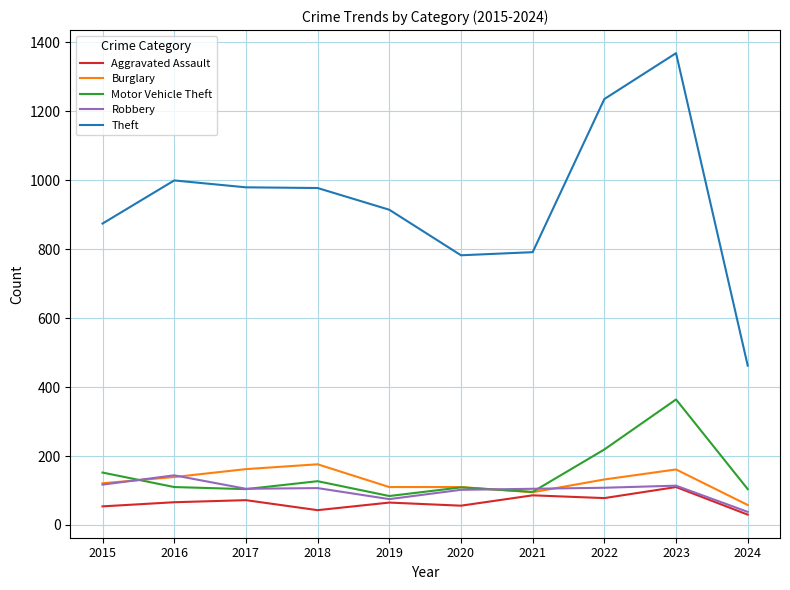

What is the total value across all series at 2021?

1173